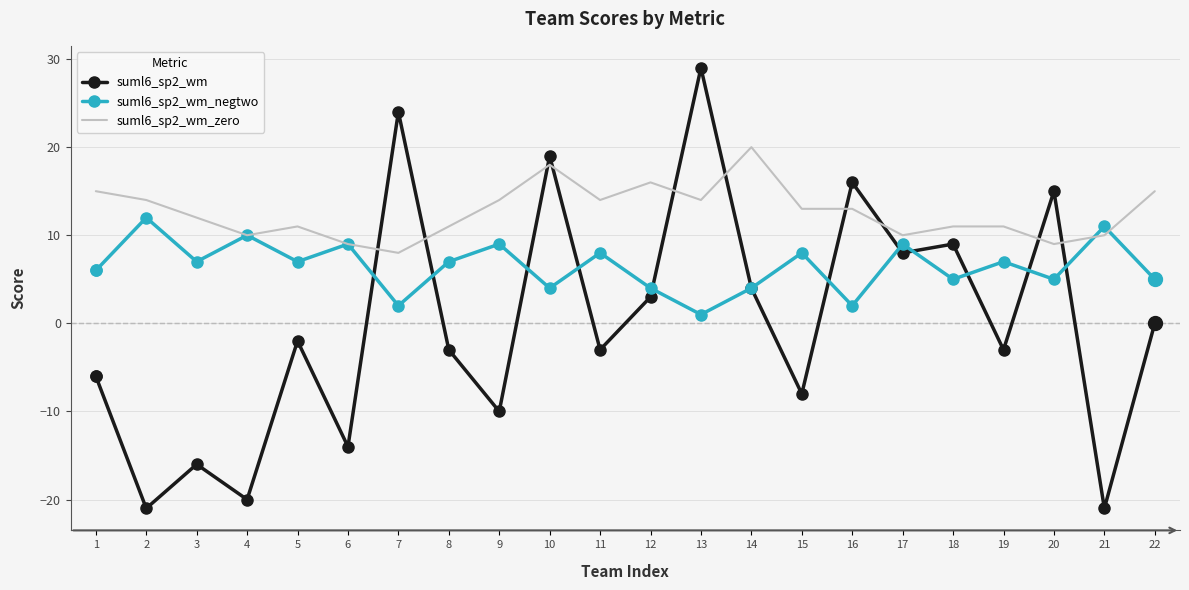

What is the minimum value shown in the chart?

-21